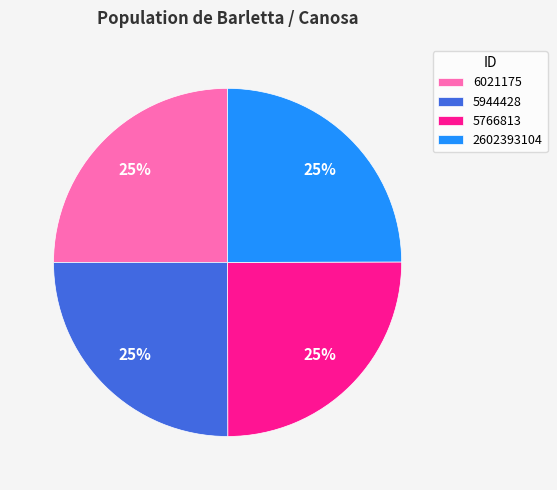

Is it true that 6021175 is 31% of the pie?

False